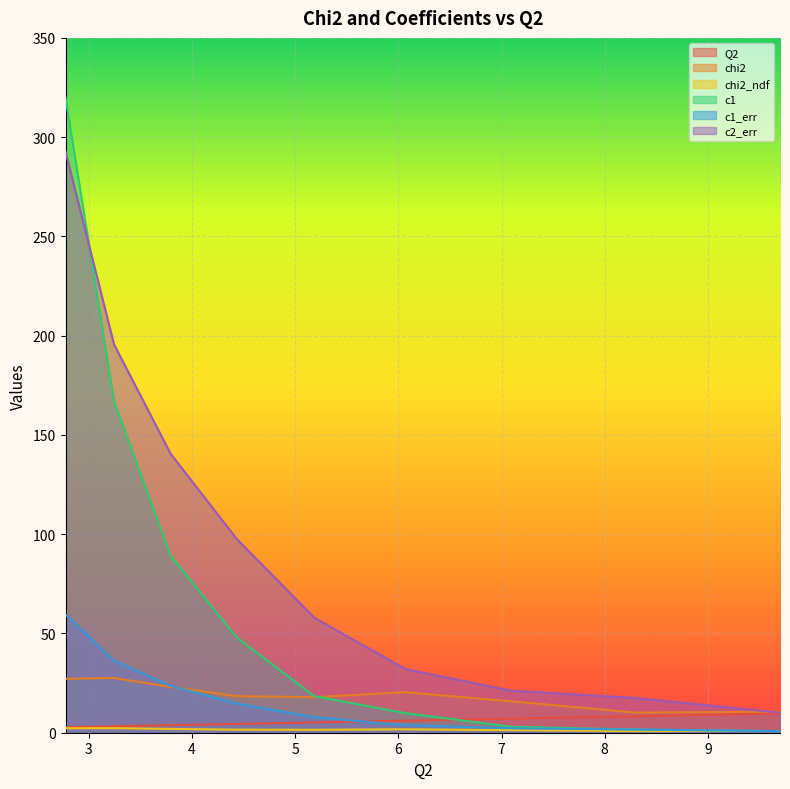

Which series has the widest spread of values?

c1